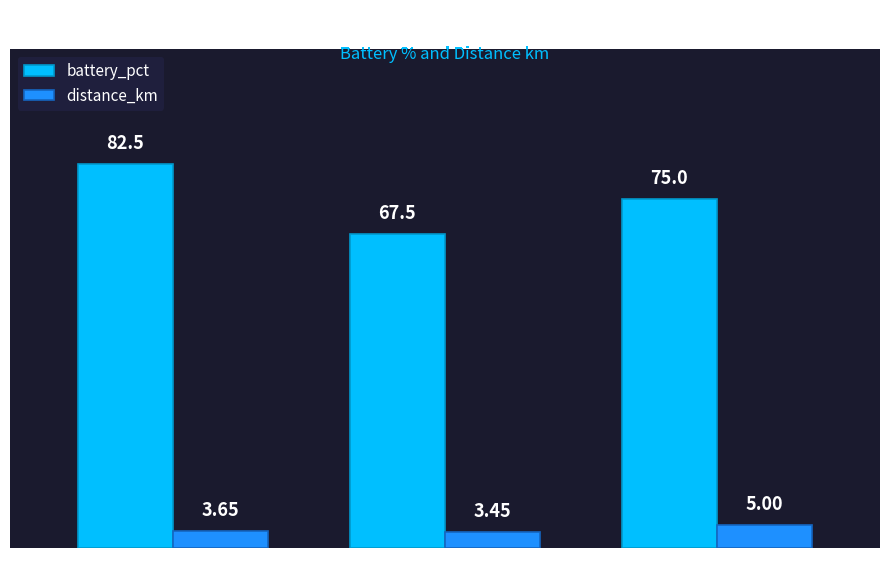

What is the average value of the distance_km series?

4.0